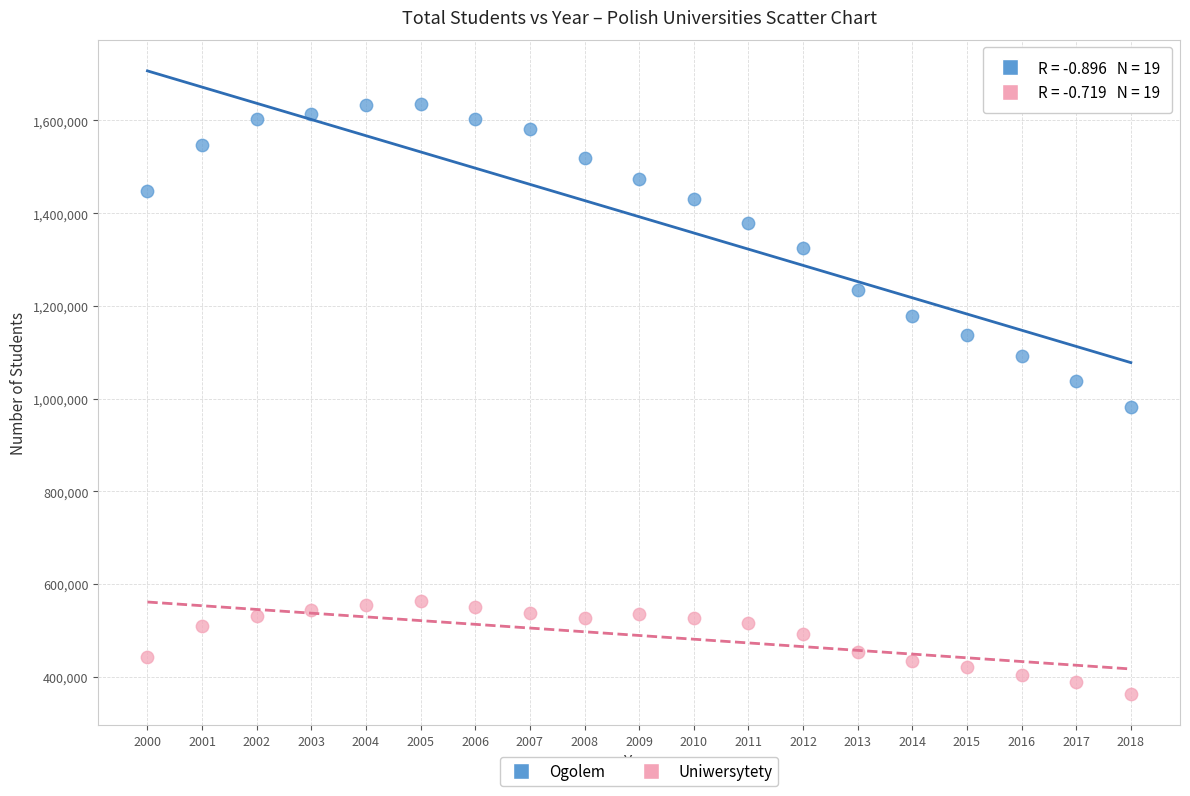

What are all the series names shown in the legend?

Ogolem, Uniwersytety